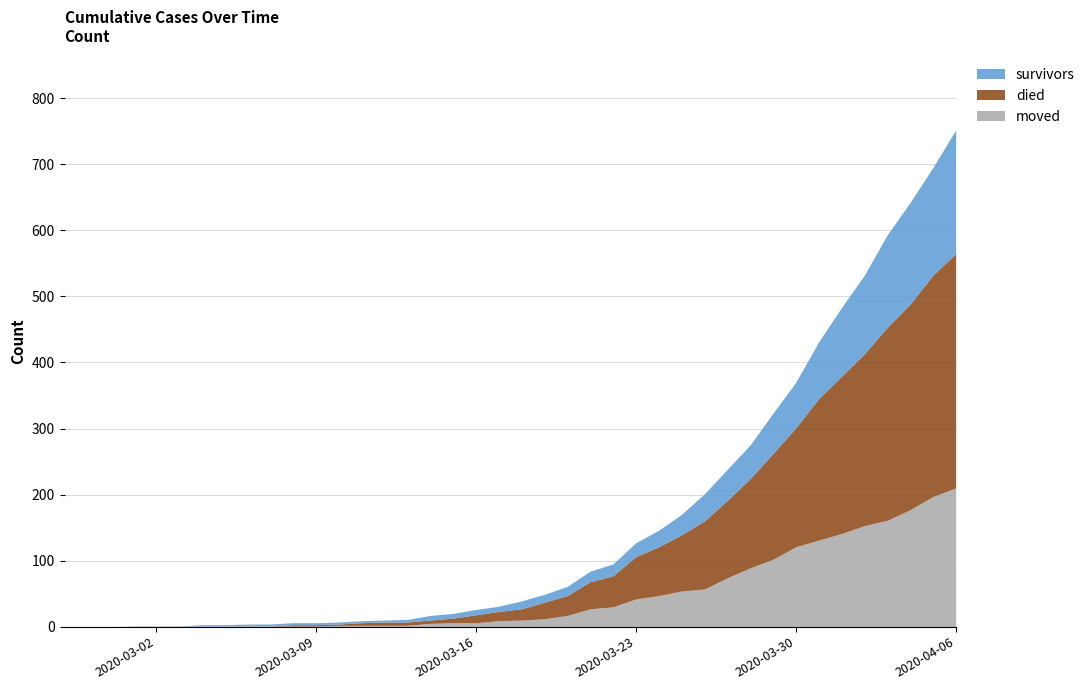

What is the highest value of the moved series?

210